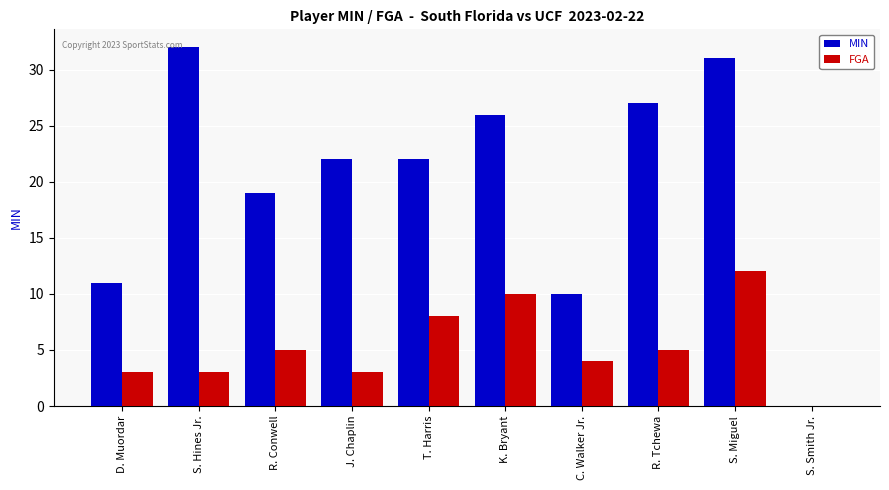

Reading left to right, list all the values displayed in this chart.

MIN: 11	32	19	22	22	26	10	27	31	0
FGA: 3	3	5	3	8	10	4	5	12	0